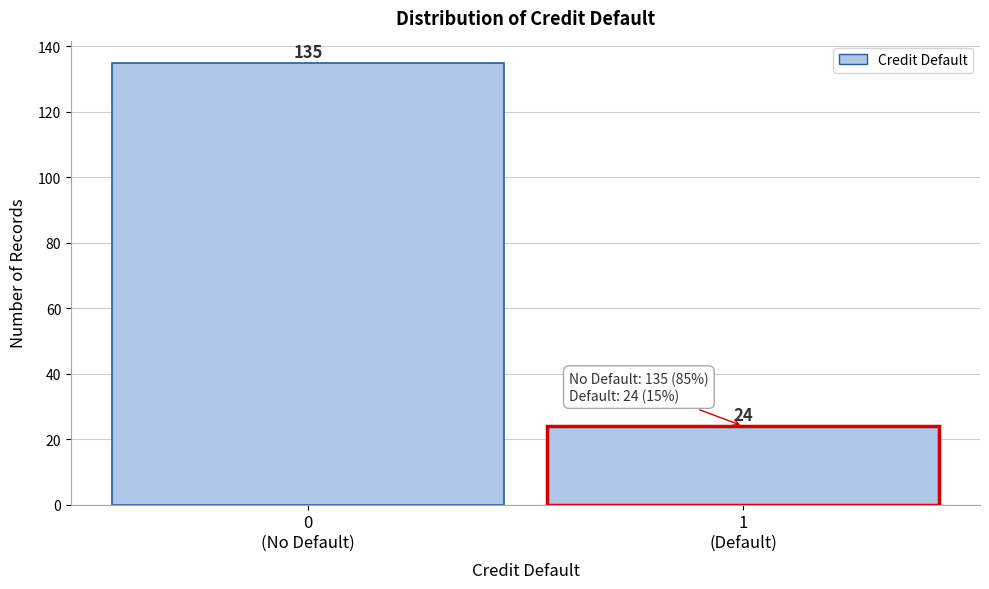

Reading left to right, transcribe all the data shown in this chart.

135	24